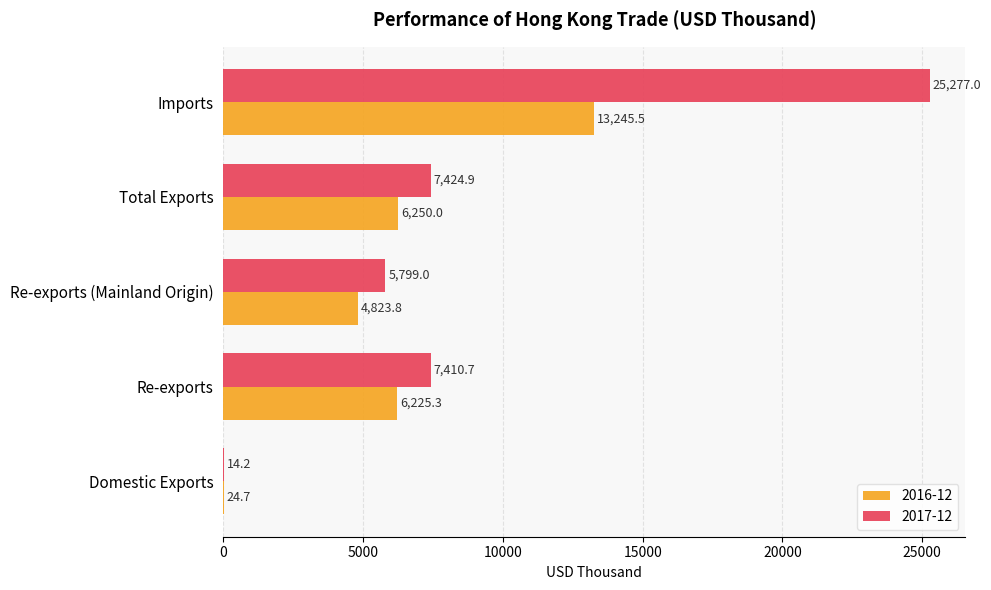

What is the approximate value of 2016-12 at Total Exports?

6250.0